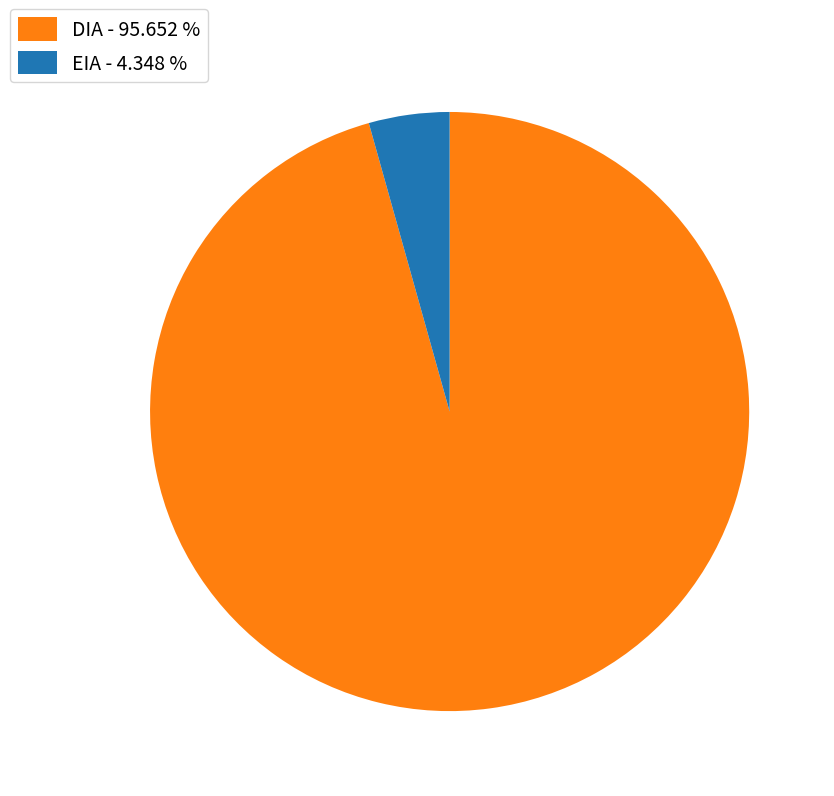

How many slices are in this pie chart?

2